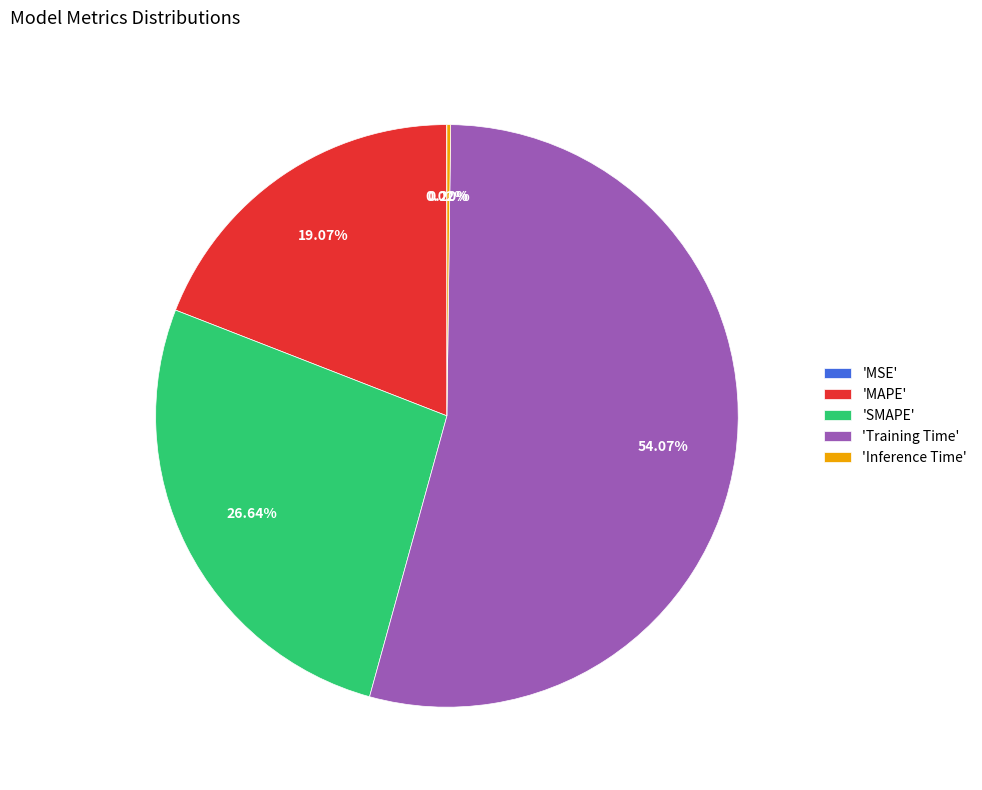

Does 'Training Time' represent more than half of the total?

Yes